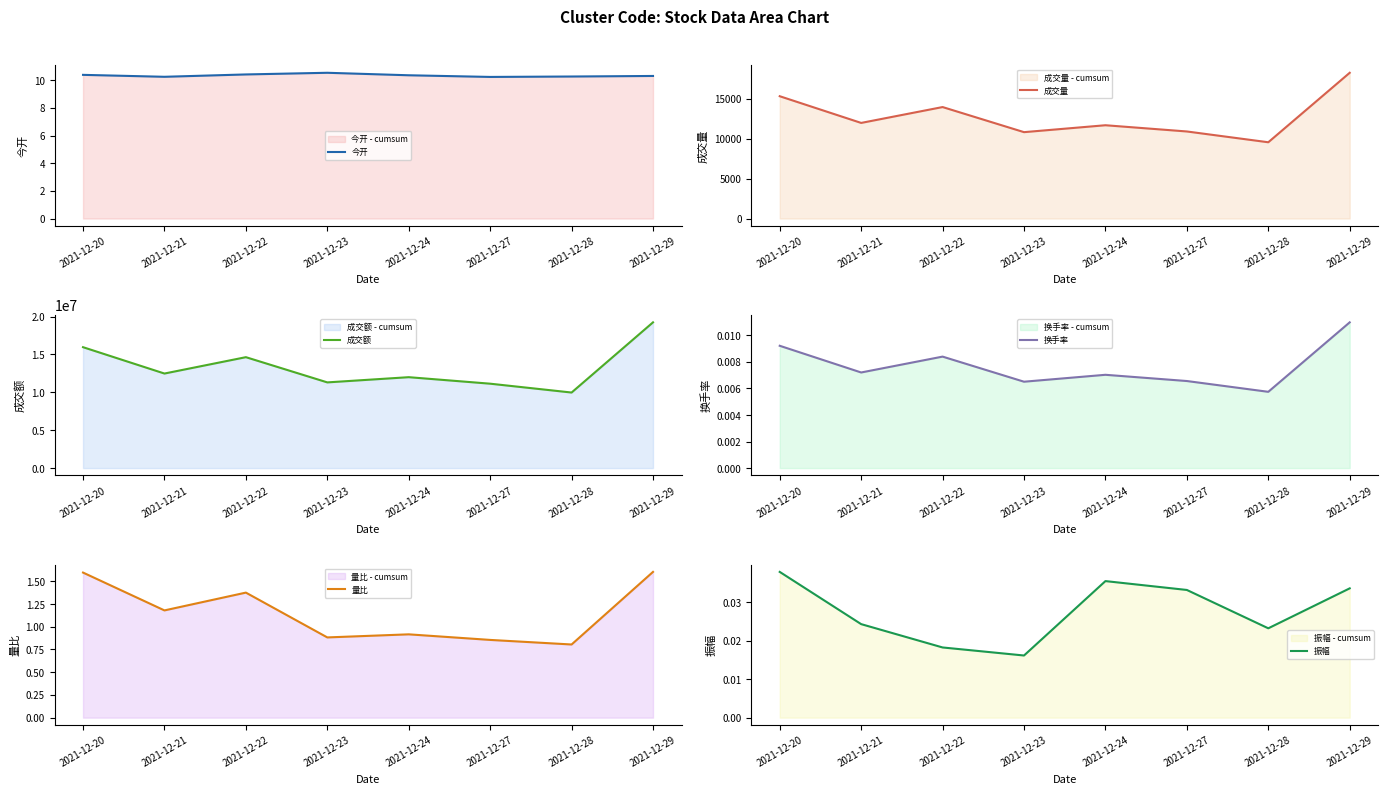

At how many categories does at least one series exceed 9918636?

8